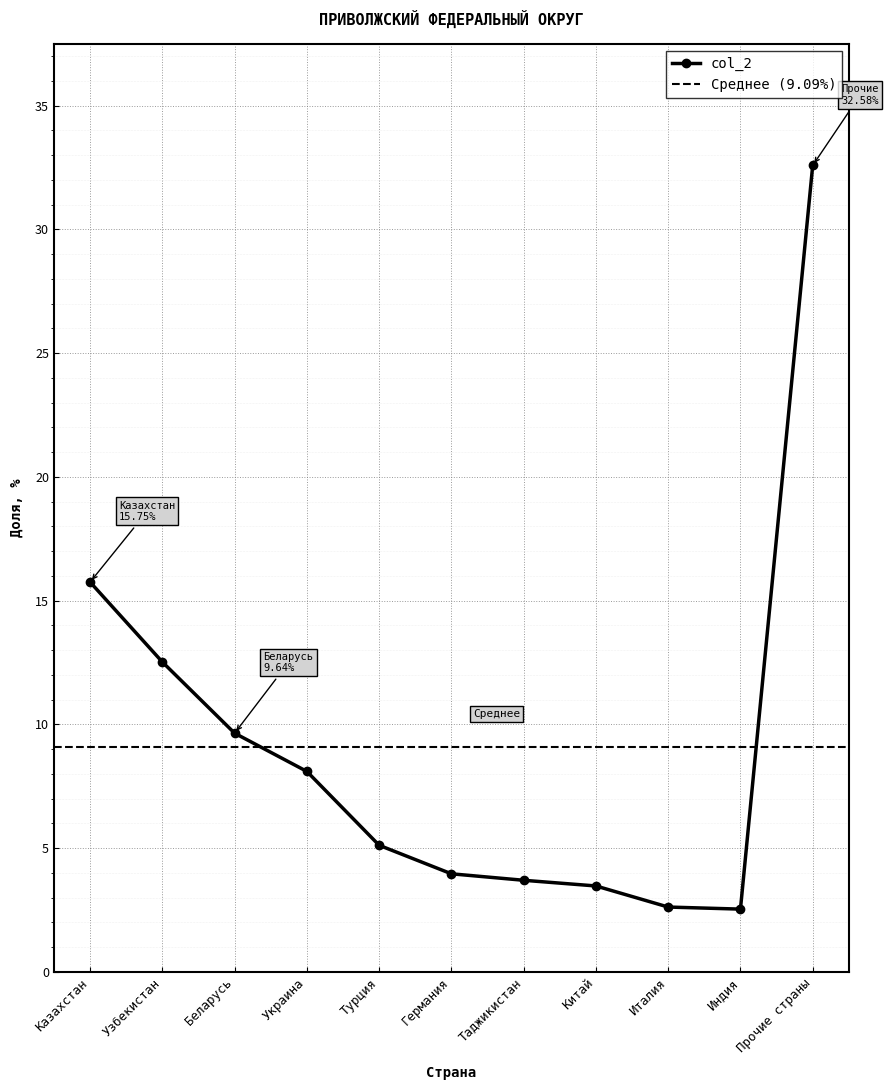

Which has a higher value, Беларусь or Индия?

Беларусь